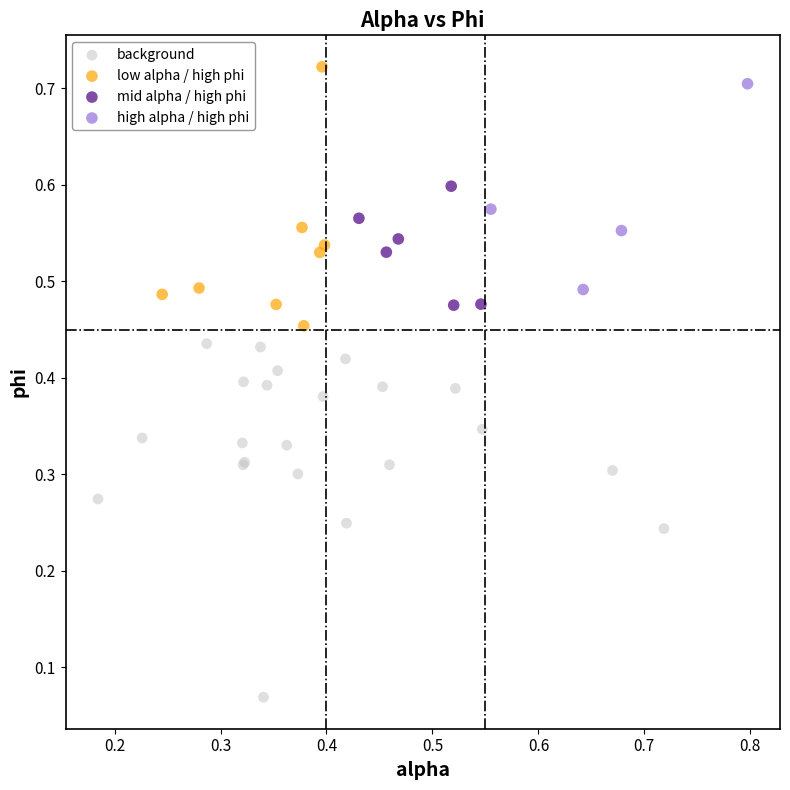

Which series reaches the minimum Y coordinate?

background